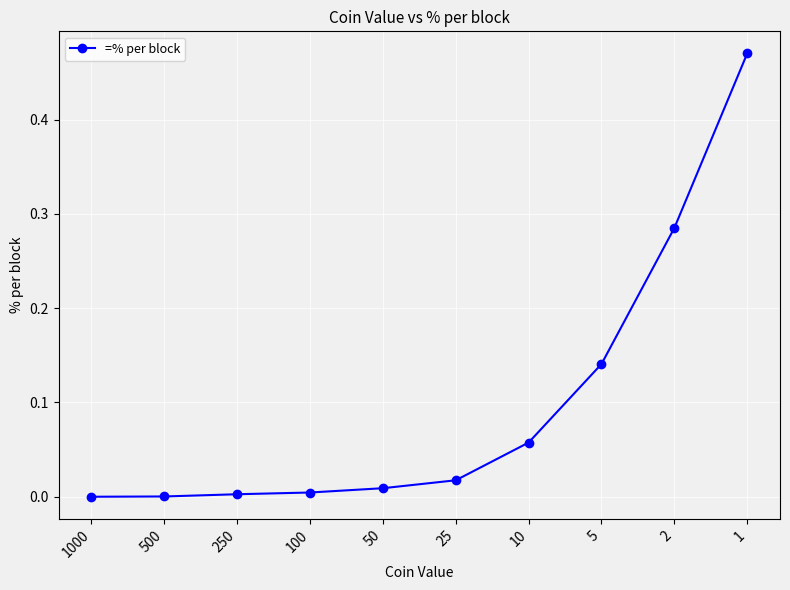

The value at 1 is 0.3. True or false?

False